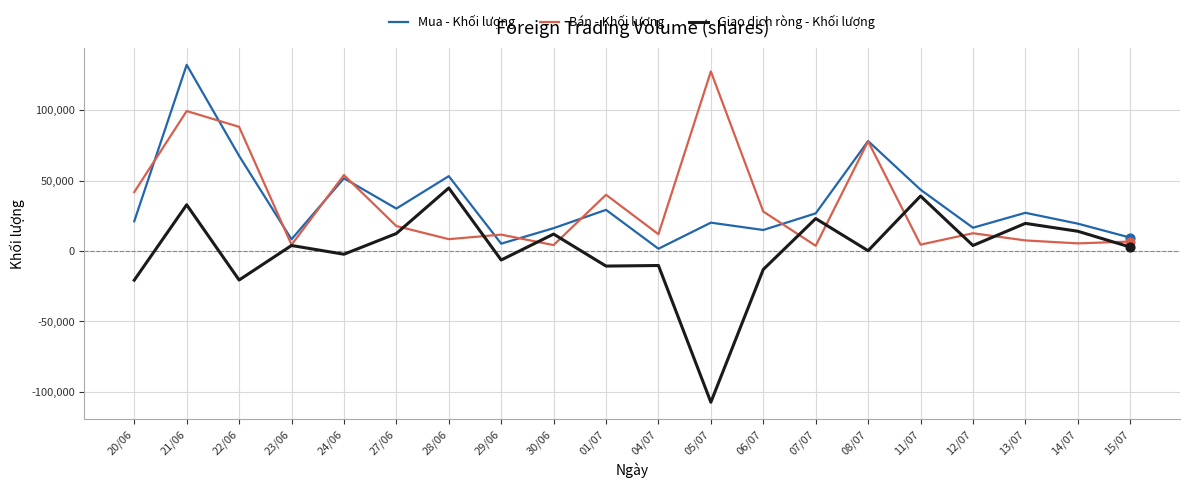

At which category is the sum across all series the highest?

21/06